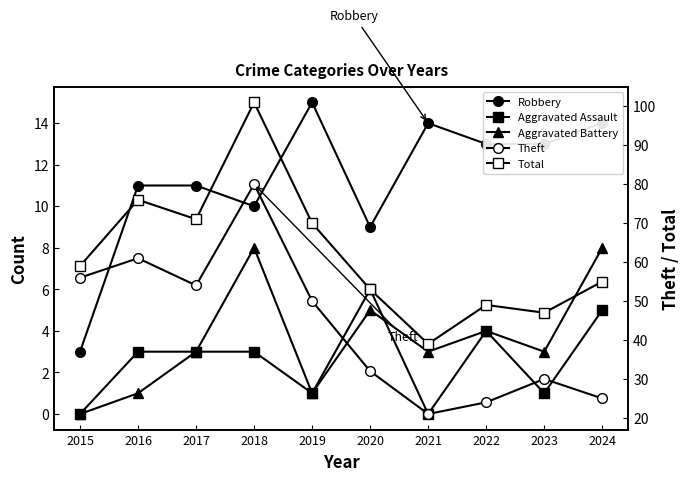

True or false: Robbery has more than 1 interior local peaks.

True